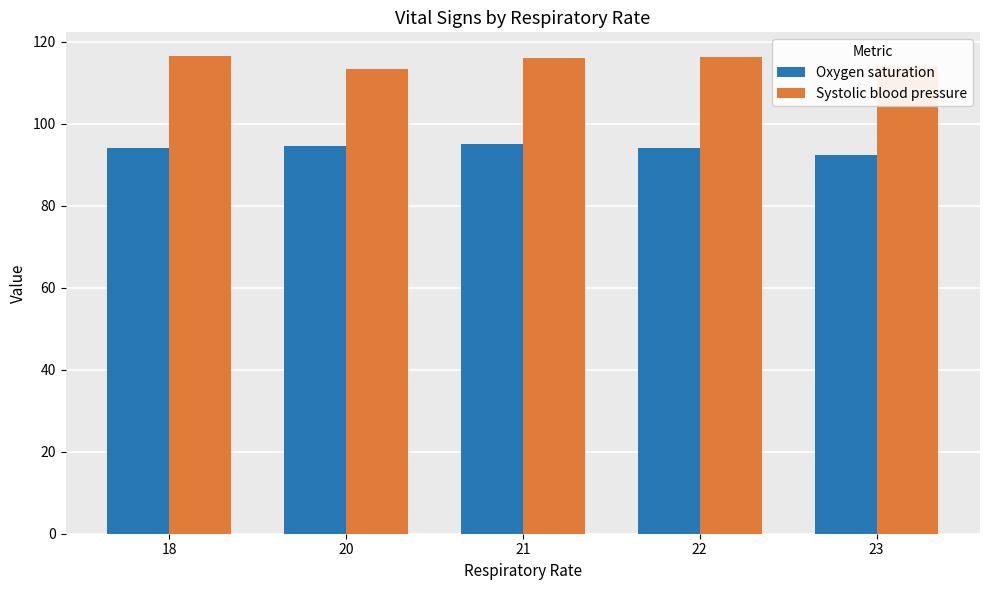

How many categories are shown in the chart?

5